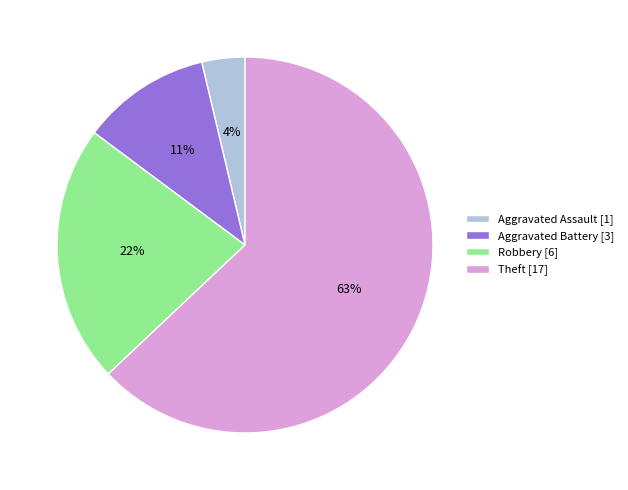

Is there a majority slice in this chart?

Yes